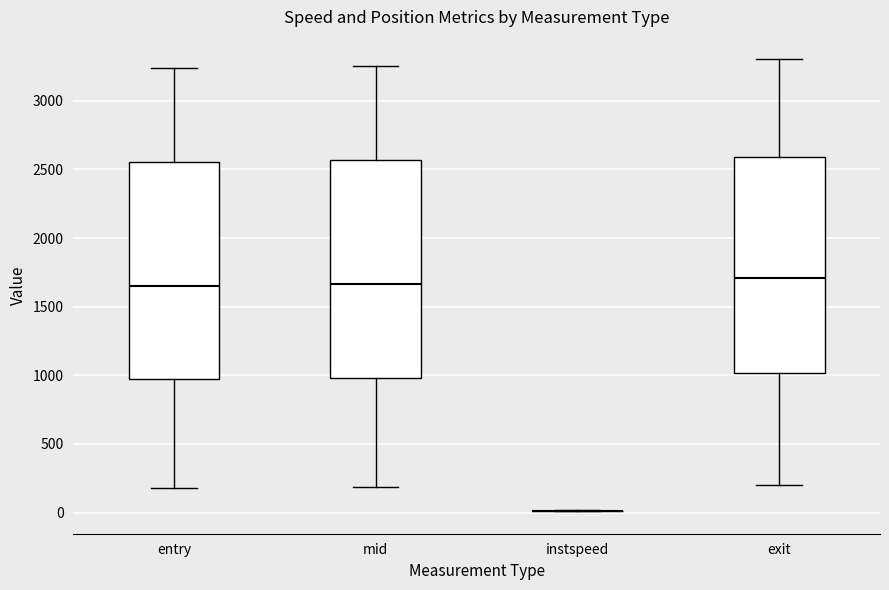

Reading left to right, transcribe this box plot: for each box, give where its median line is, the range the box spans, and where its two whiskers end, as read against the y-axis. The values are not printed on the chart, so give them approximately, as read against the axis.

entry: median 1650, box 950 to 2550, whiskers 200 to 3250
mid: median 1650, box 1000 to 2550, whiskers 200 to 3250
instspeed: box collapsed to a line at 0, whiskers 0 to 0
exit: median 1700, box 1000 to 2600, whiskers 200 to 3300